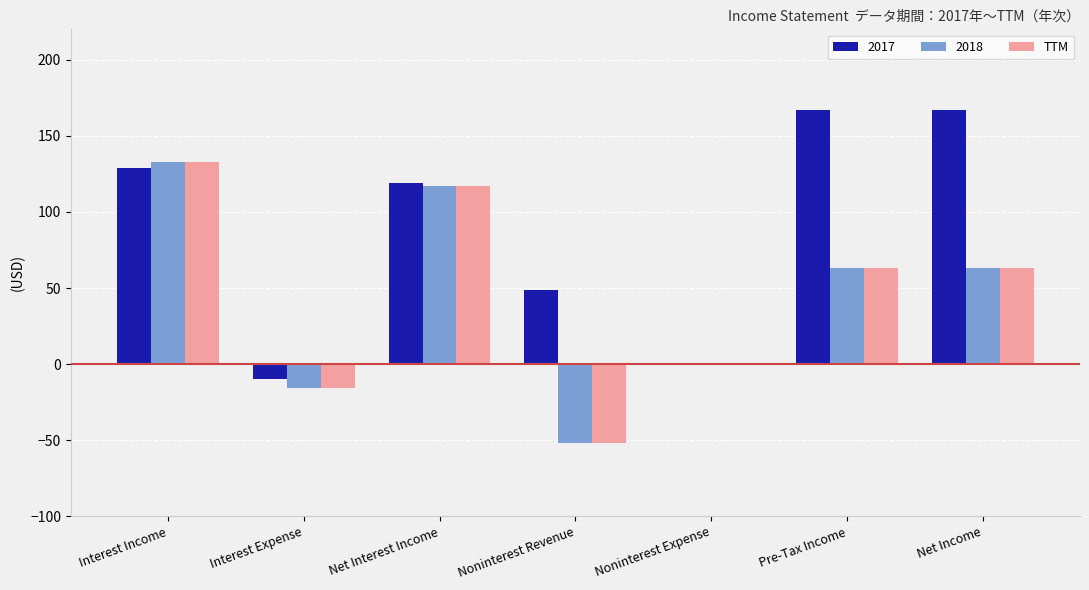

How many series are shown in this chart?

3